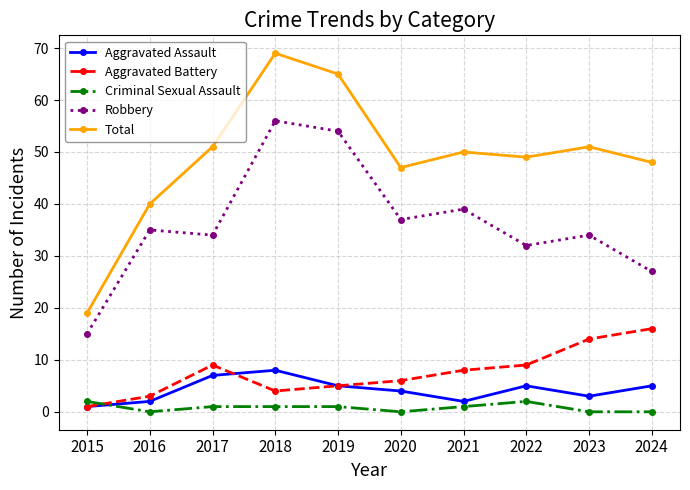

How many data points in Robbery are less than 35?

5